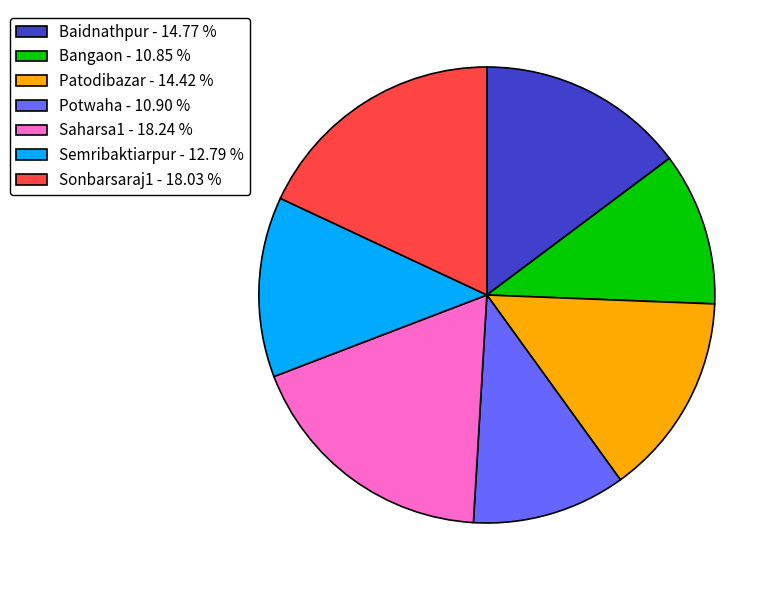

Combined, do Saharsa1 - 18.24 % and Semribaktiarpur - 12.79 % account for over 50%?

No